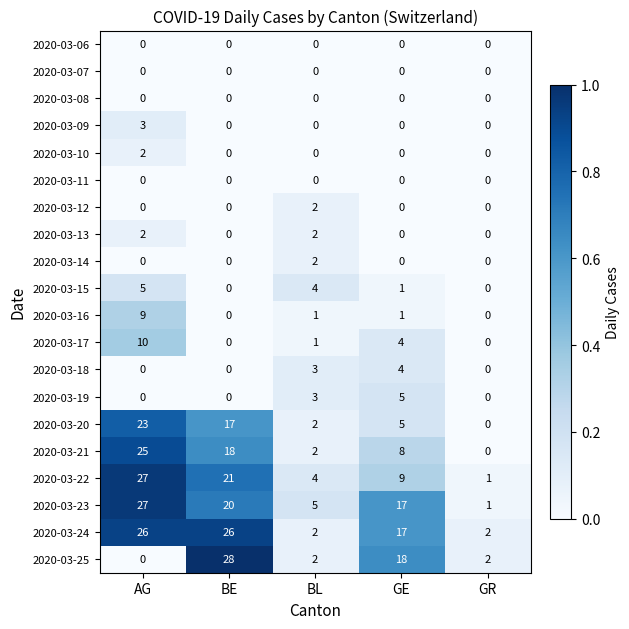

The value of 2020-03-15 at BL is 3. True or false?

False